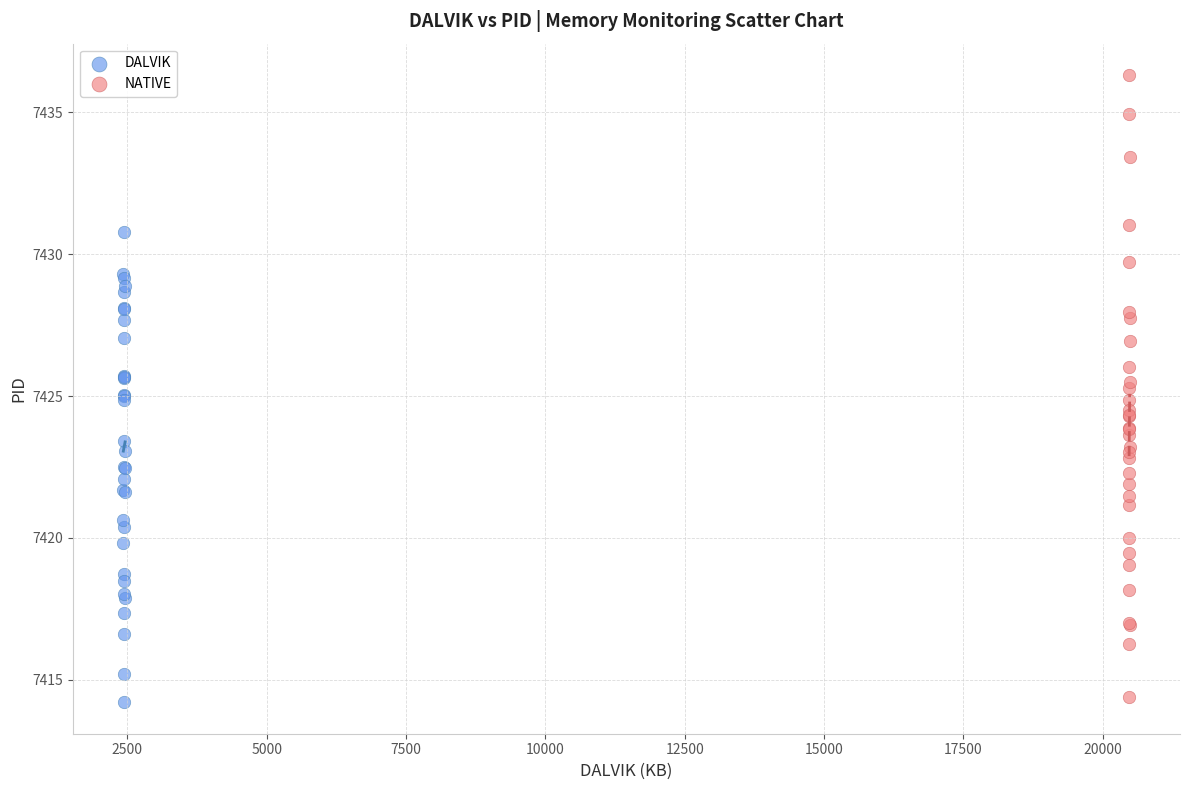

Which series has the largest Y range (max minus min)?

NATIVE